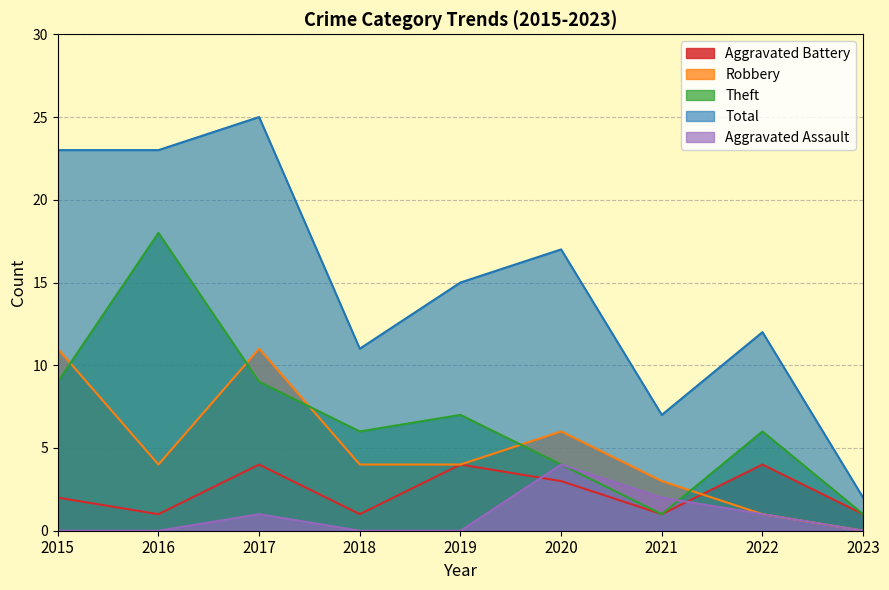

What is the difference between the maximum and second lowest values in the Robbery series?

10